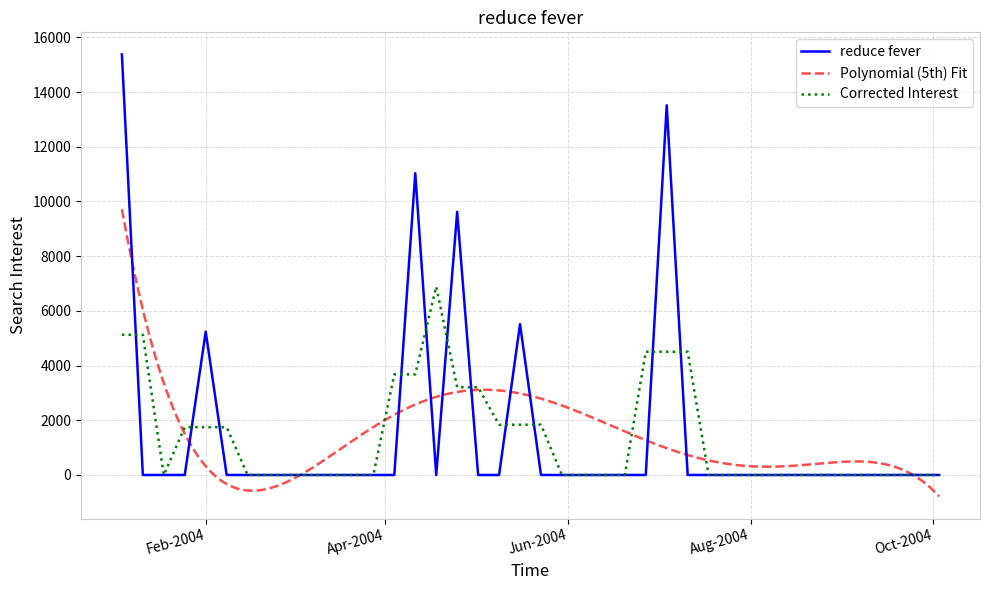

The value of Corrected Interest at Feb-2004 is 1055.9. True or false?

False